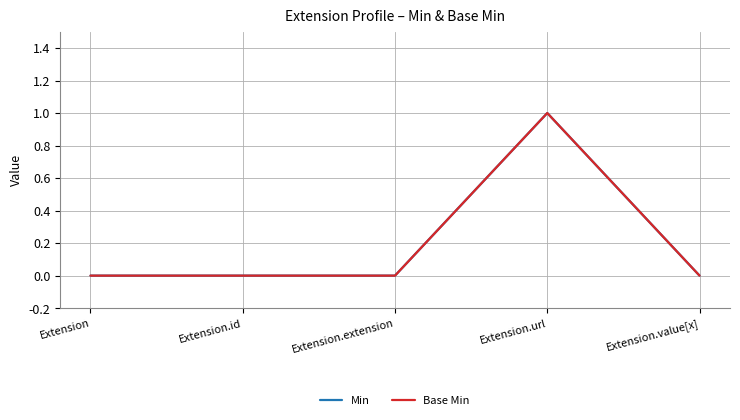

What is the label of the 4th point from the right?

Extension.id